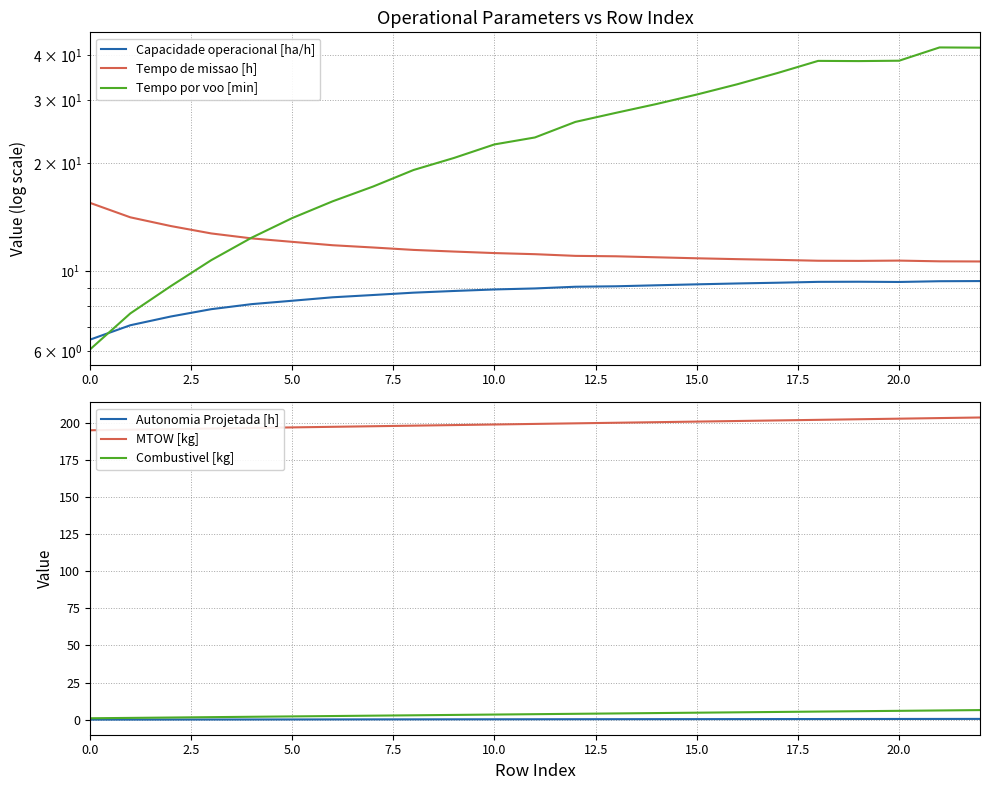

Reading left to right, list all the values displayed in this chart.

Capacidade operacional [ha/h]: 6.4	7.1	7.5	7.8	8.1	8.3	8.5	8.6	8.7	8.8	8.9	9.0	9.1	9.1	9.1	9.2	9.2	9.3	9.3	9.4	9.3	9.4	9.4
Tempo de missao [h]: 15.5	14.1	13.4	12.8	12.3	12.1	11.8	11.7	11.5	11.3	11.2	11.2	11.0	11.0	10.9	10.9	10.8	10.8	10.7	10.7	10.7	10.7	10.7
Tempo por voo [min]: 6.0	7.6	9.1	10.7	12.4	14.1	15.7	17.2	19.2	20.7	22.6	23.6	26.1	27.6	29.3	31.1	33.2	35.7	38.6	38.5	38.6	42.1	42.0
Autonomia Projetada [h]: 0.1	0.1	0.1	0.2	0.2	0.2	0.2	0.2	0.3	0.3	0.3	0.3	0.4	0.4	0.4	0.4	0.4	0.5	0.5	0.5	0.5	0.6	0.6
MTOW [kg]: 194.8	195.2	195.6	195.9	196.3	196.7	197.1	197.5	197.9	198.3	198.7	199.1	199.4	199.8	200.2	200.6	201.0	201.4	201.8	202.2	202.6	203.0	203.4
Combustivel [kg]: 1.0	1.2	1.5	1.8	2.0	2.2	2.5	2.8	3.0	3.2	3.5	3.8	4.0	4.2	4.5	4.8	5.0	5.2	5.5	5.8	6.0	6.2	6.5